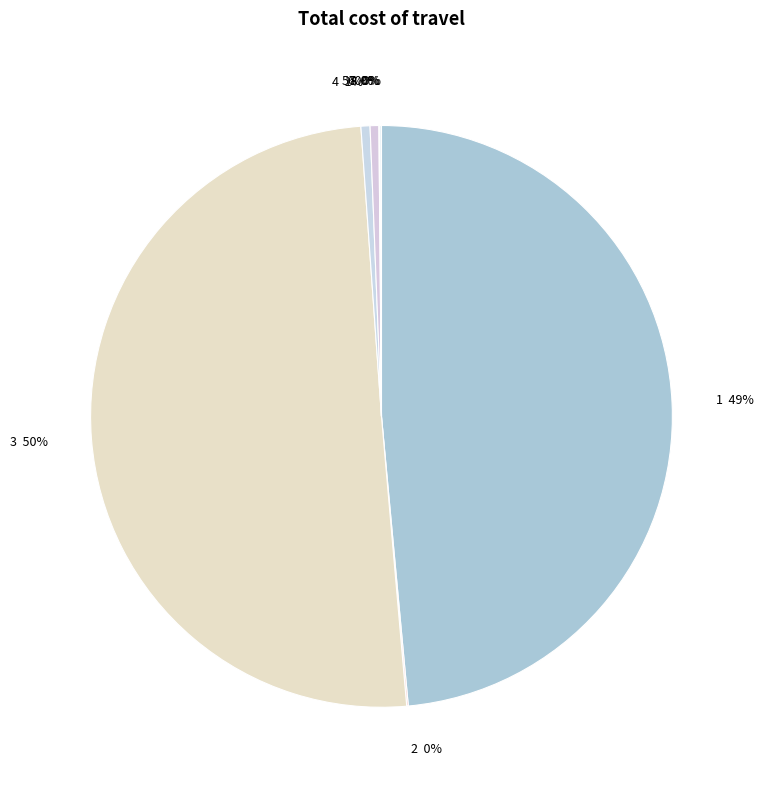

True or false: 1 accounts for 40% of the total.

False